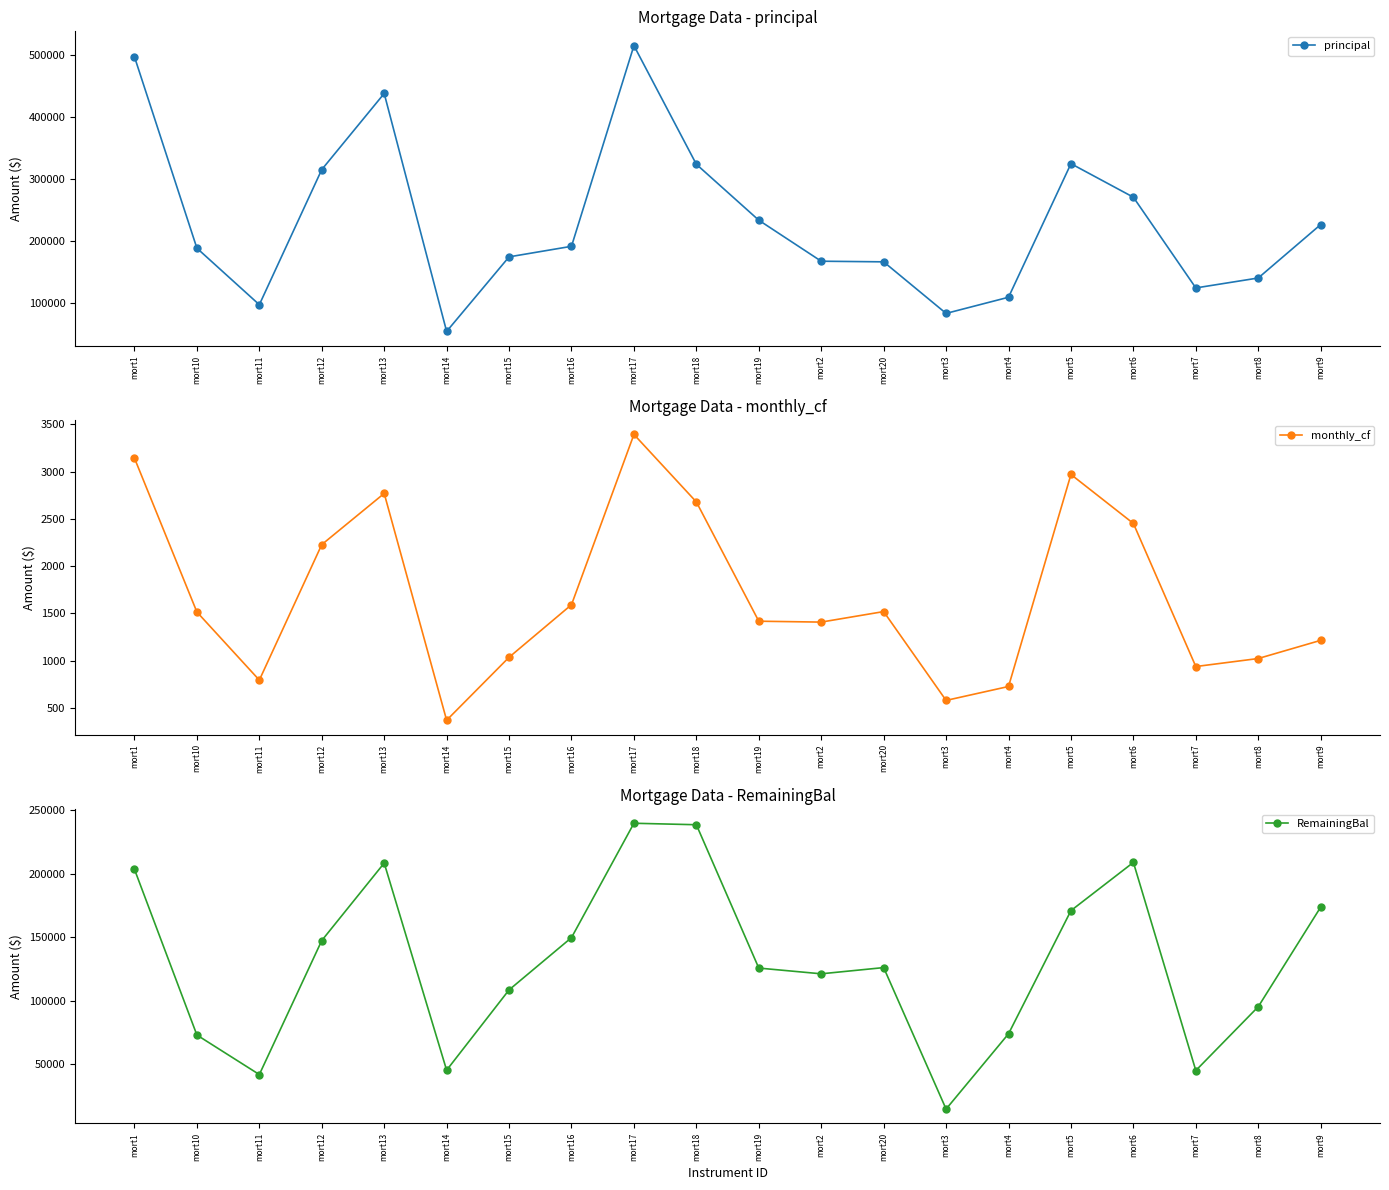

True or false: principal and monthly_cf intersect in this chart.

False